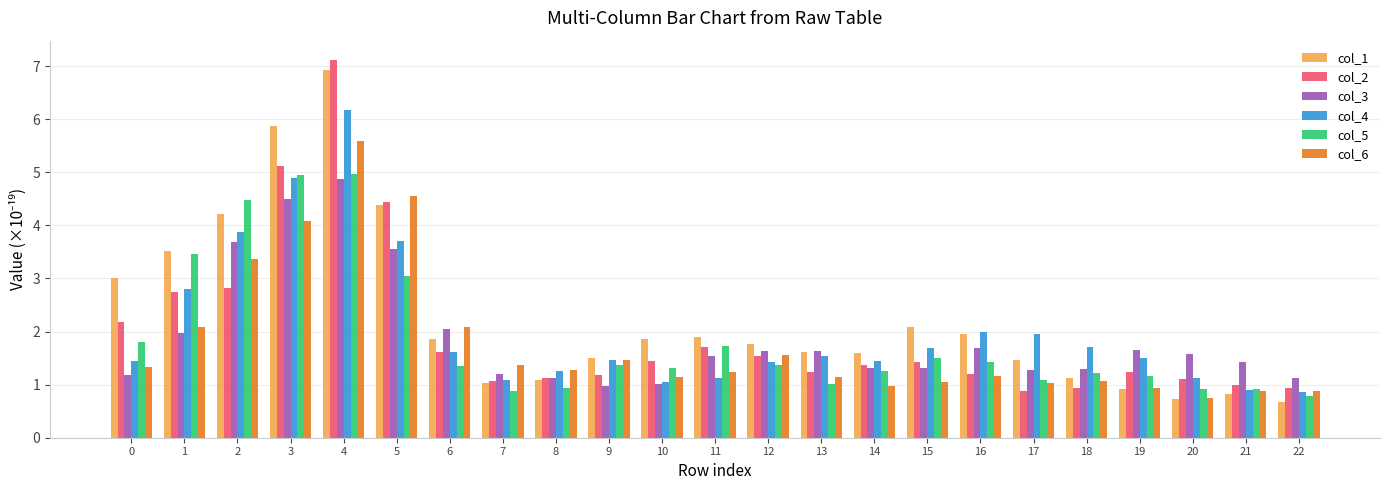

What are all the series names shown in the legend?

col_1, col_2, col_3, col_4, col_5, col_6